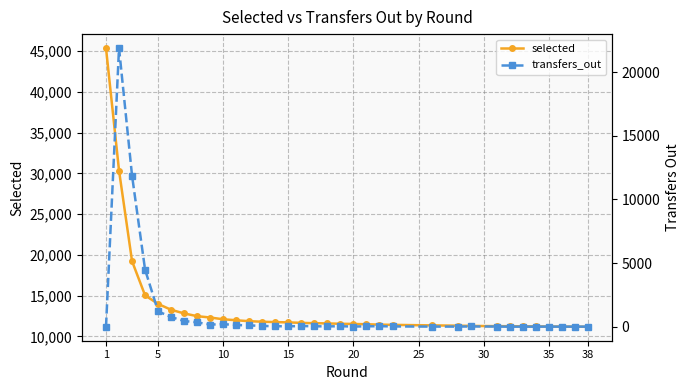

Rank the series at 38 from highest to lowest value.

selected, transfers_out